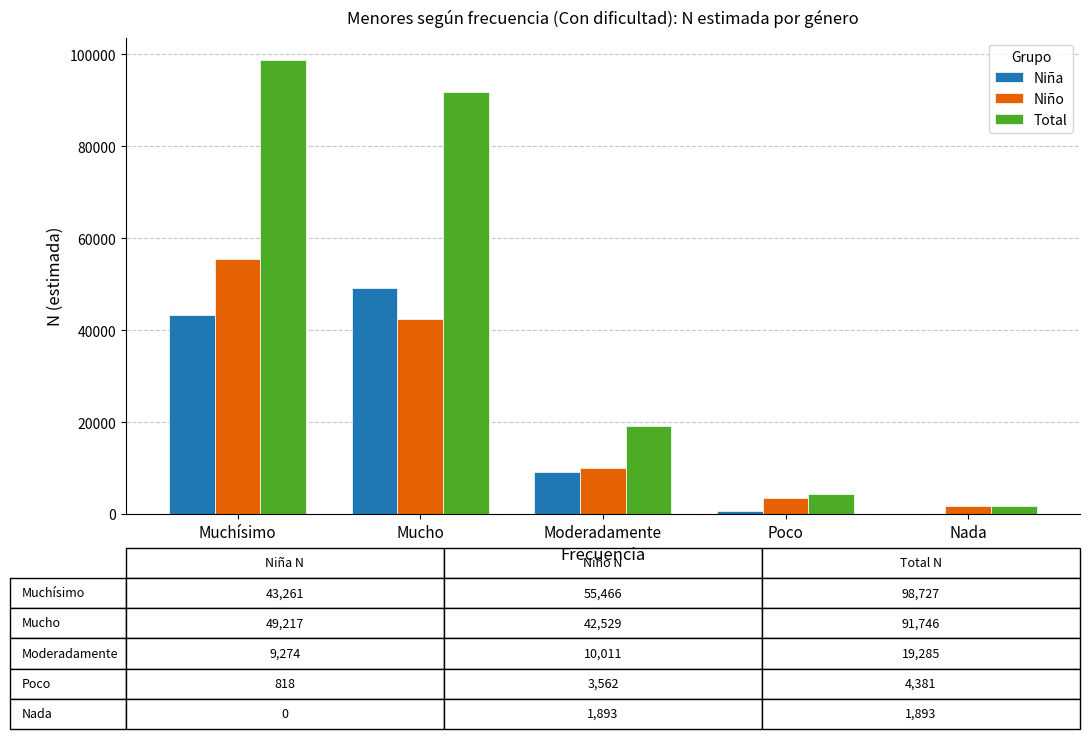

True or false: Total has a value of 98727 at Muchísimo.

True